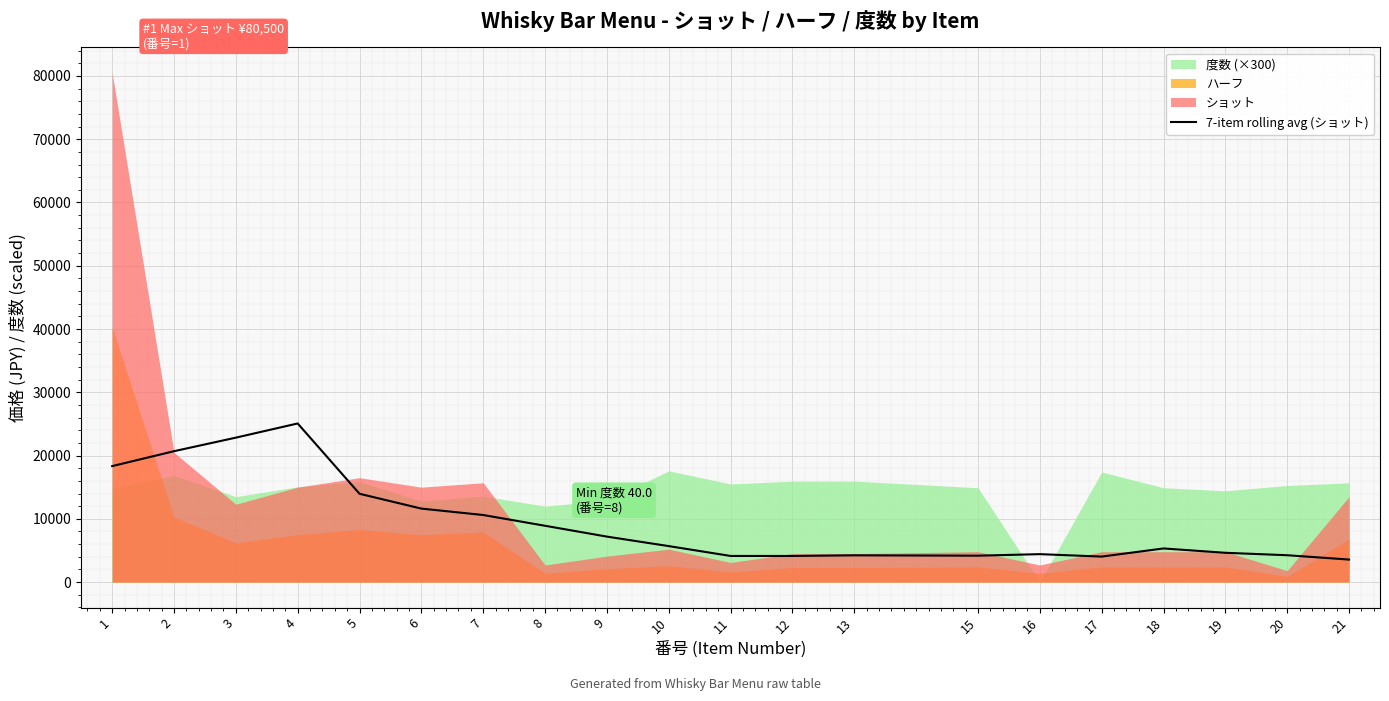

What is the lowest value of the 7-item rolling avg (ショット) series?

3557.1